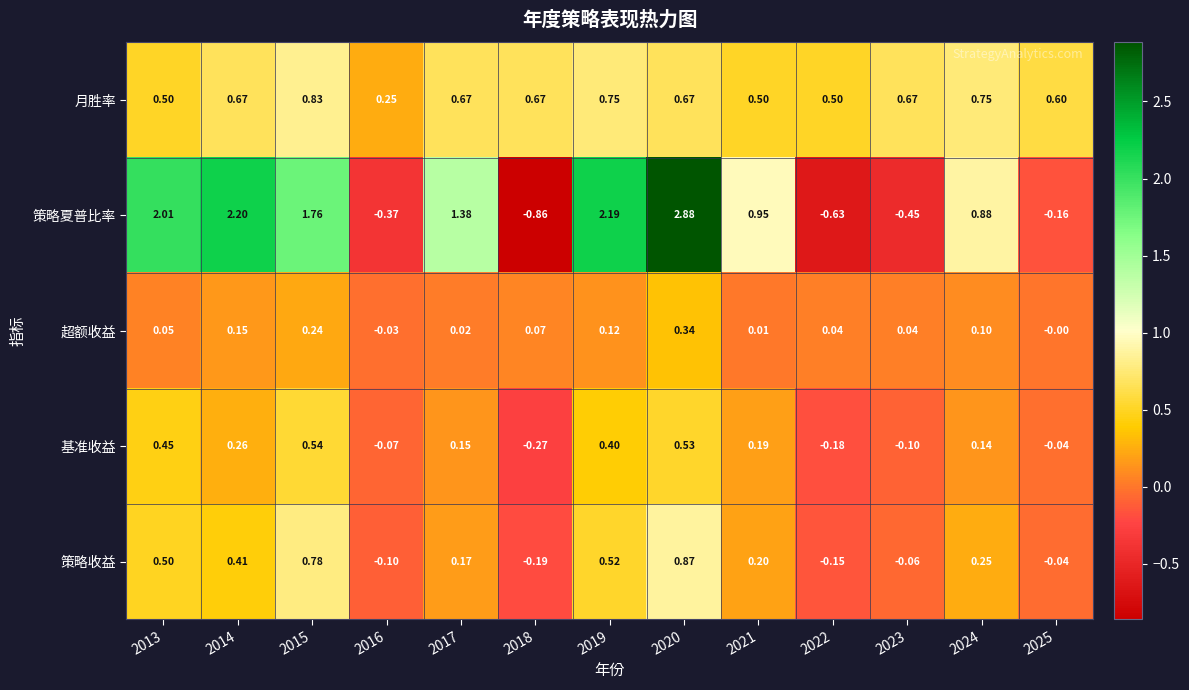

Which series has the largest range (max minus min)?

策略夏普比率